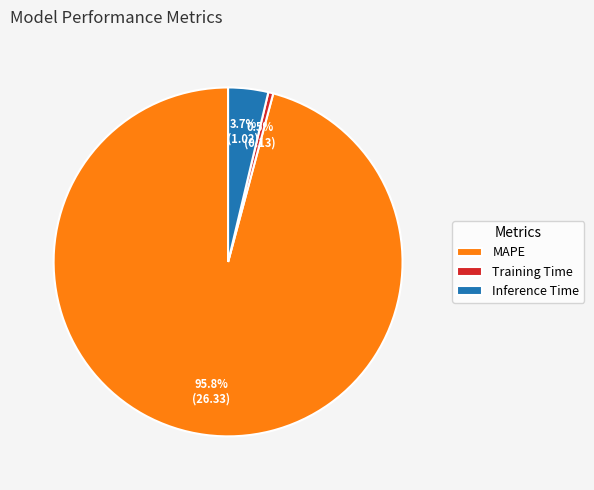

What is the largest slice in the pie chart?

MAPE